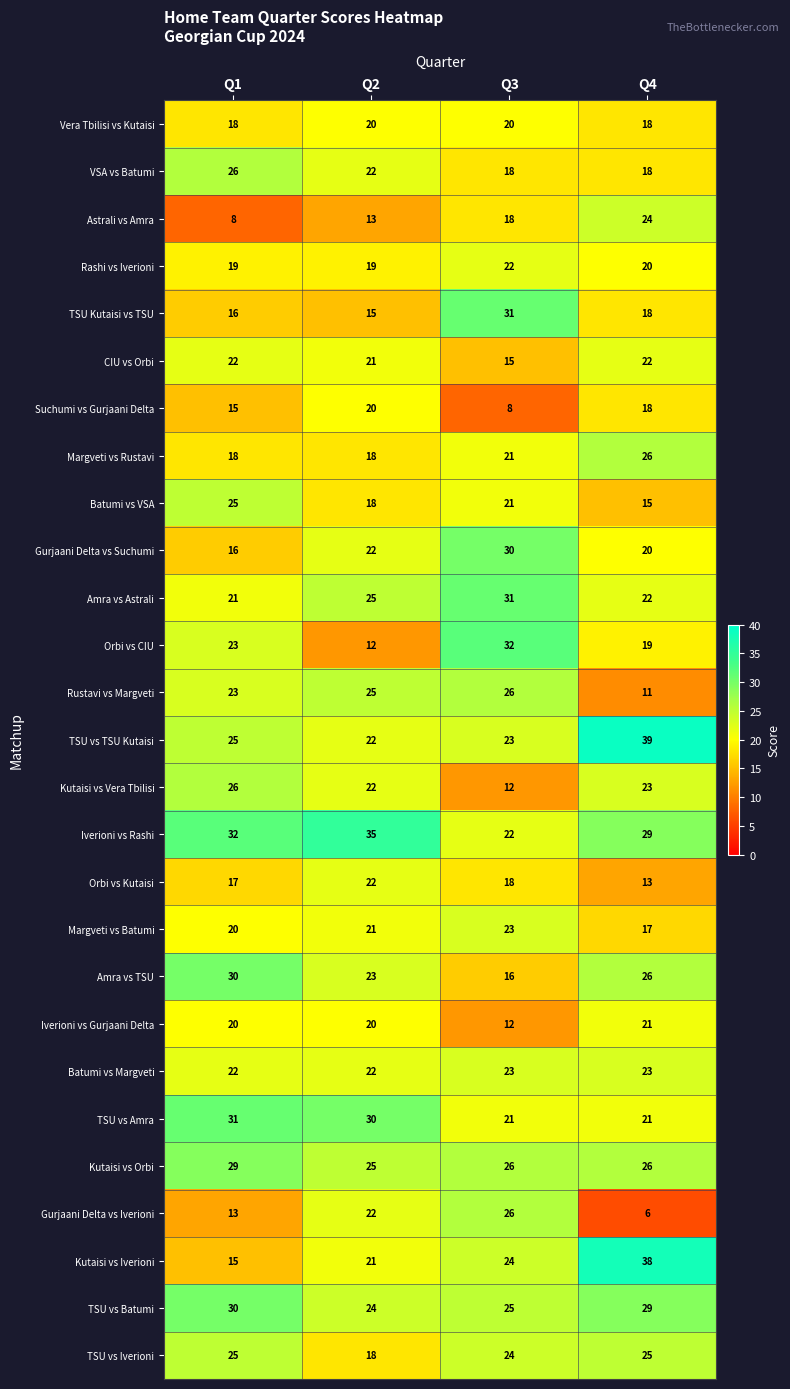

Rank the categories by Gurjaani Delta vs Iverioni value from highest to lowest.

Q3, Q2, Q1, Q4